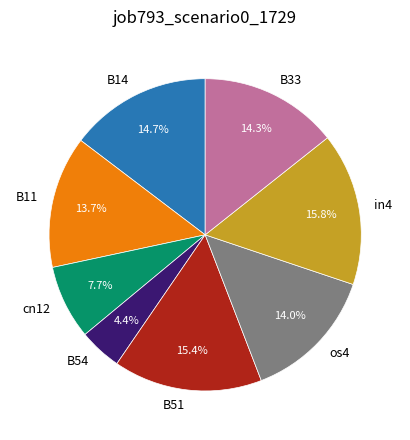

Combined, what portion of the pie is B33 and B54?

18.7%